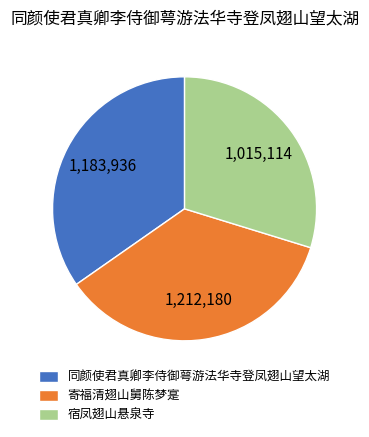

Which category has the biggest portion of the pie?

寄福清翅山舅陈梦寔